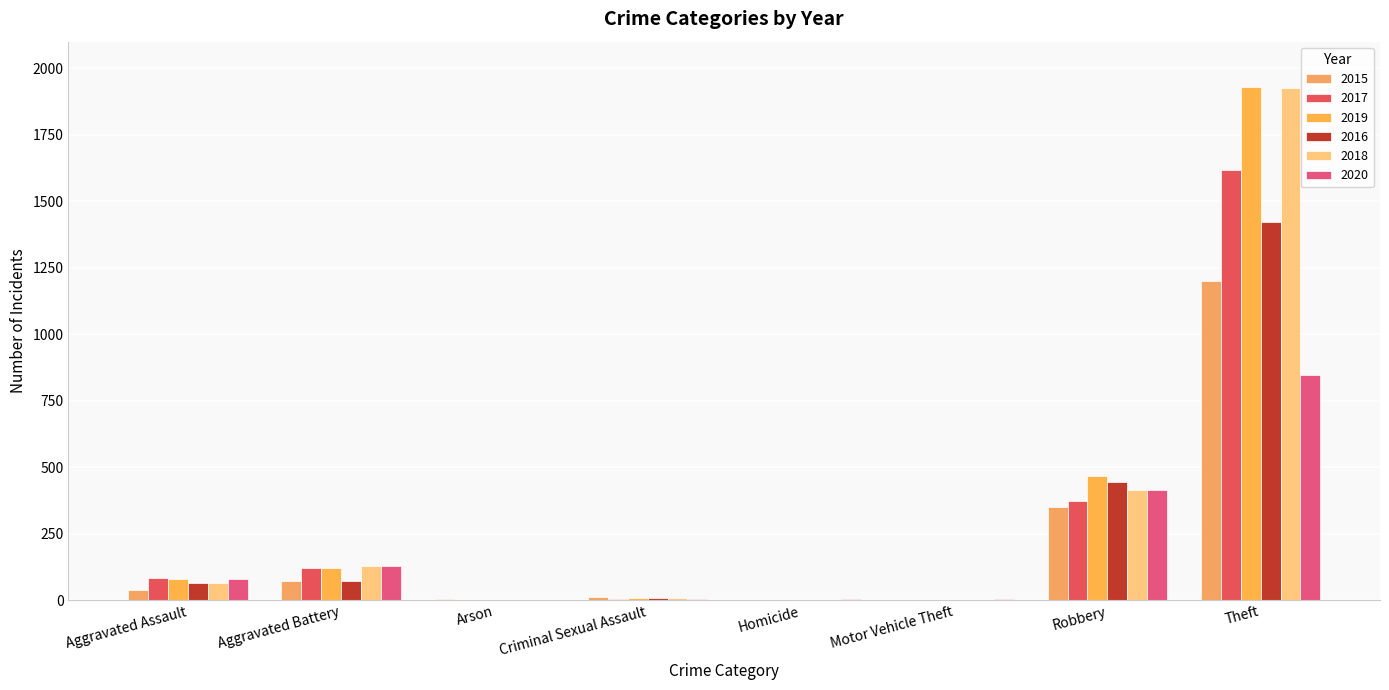

What are all the series names shown in the legend?

2015, 2017, 2019, 2016, 2018, 2020